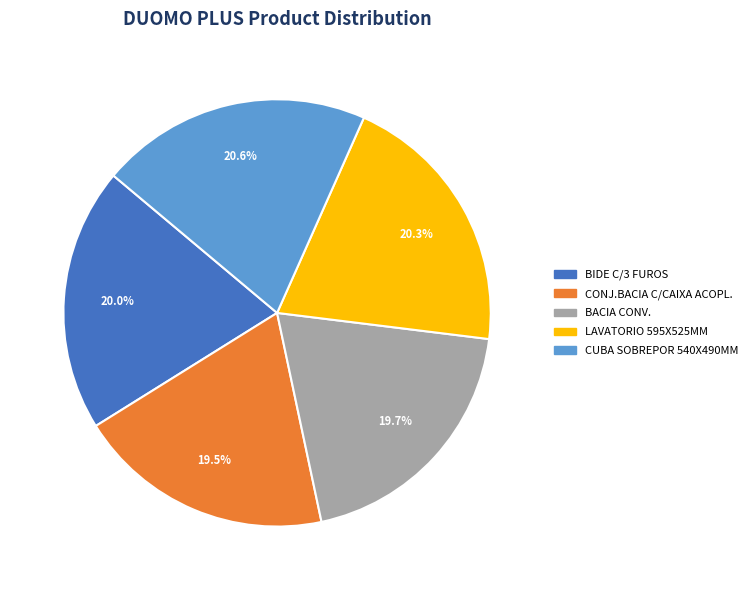

Does any single category account for the majority?

No